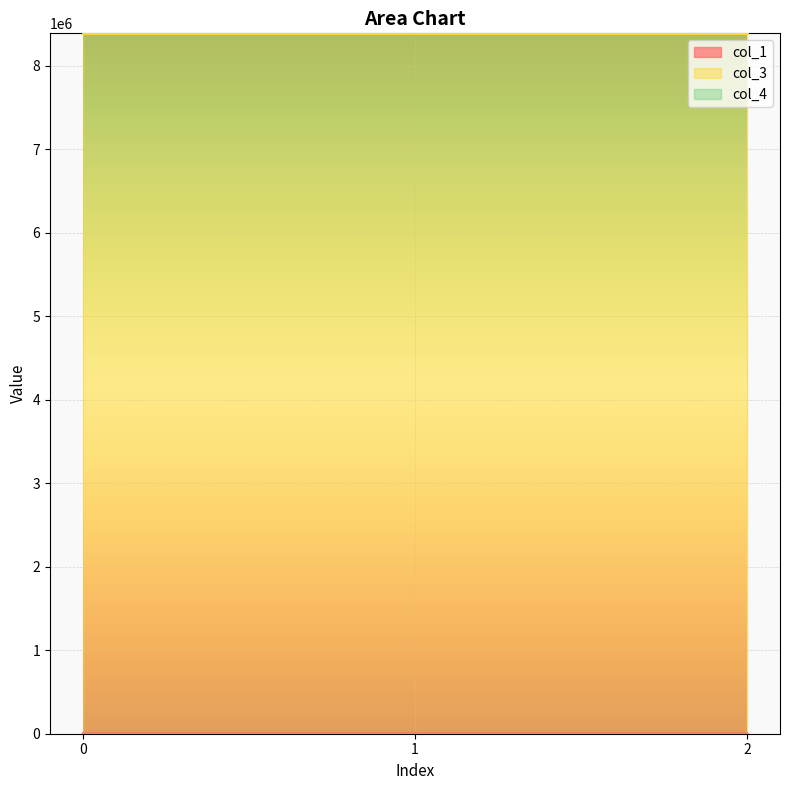

What is the value of the col_3 point at the 3rd from the left?

8388736.0